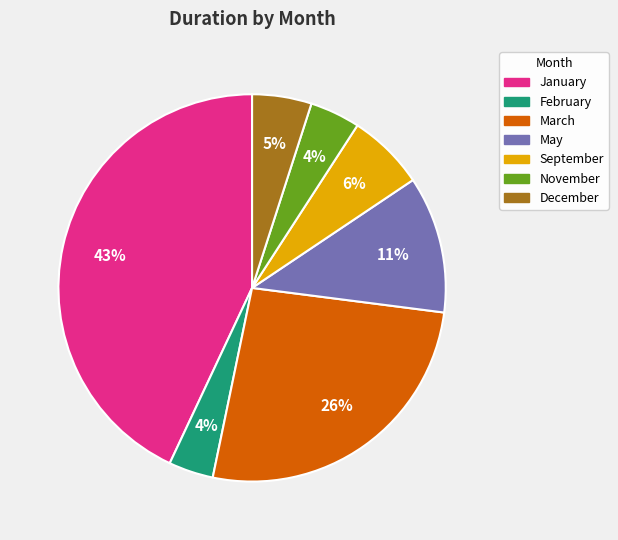

What is the largest slice in the pie chart?

January